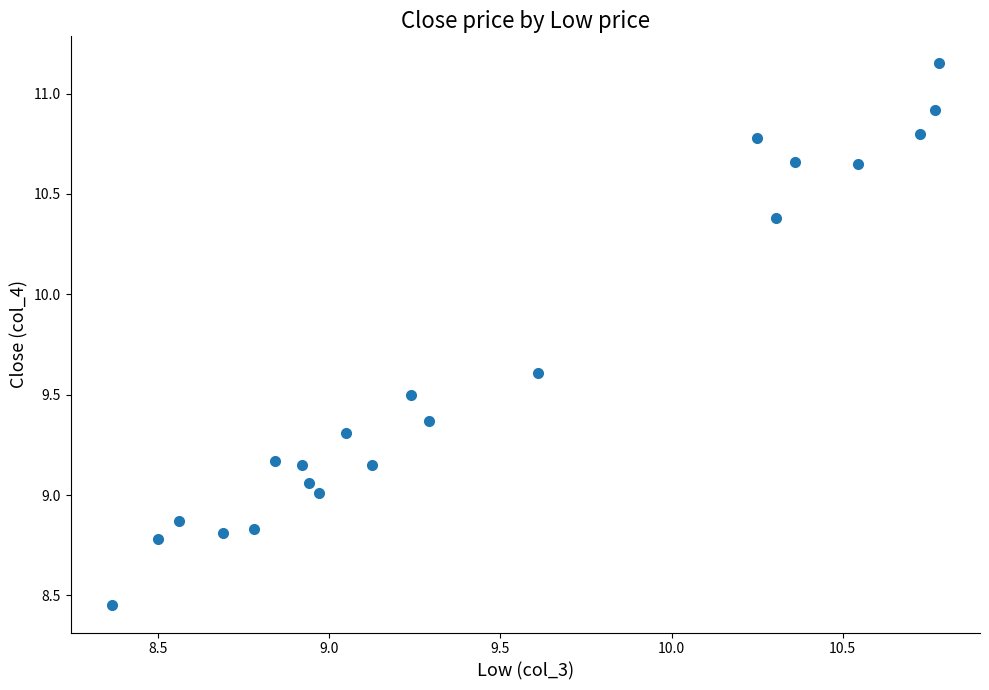

What is the range of Y values (max minus min)?

2.7